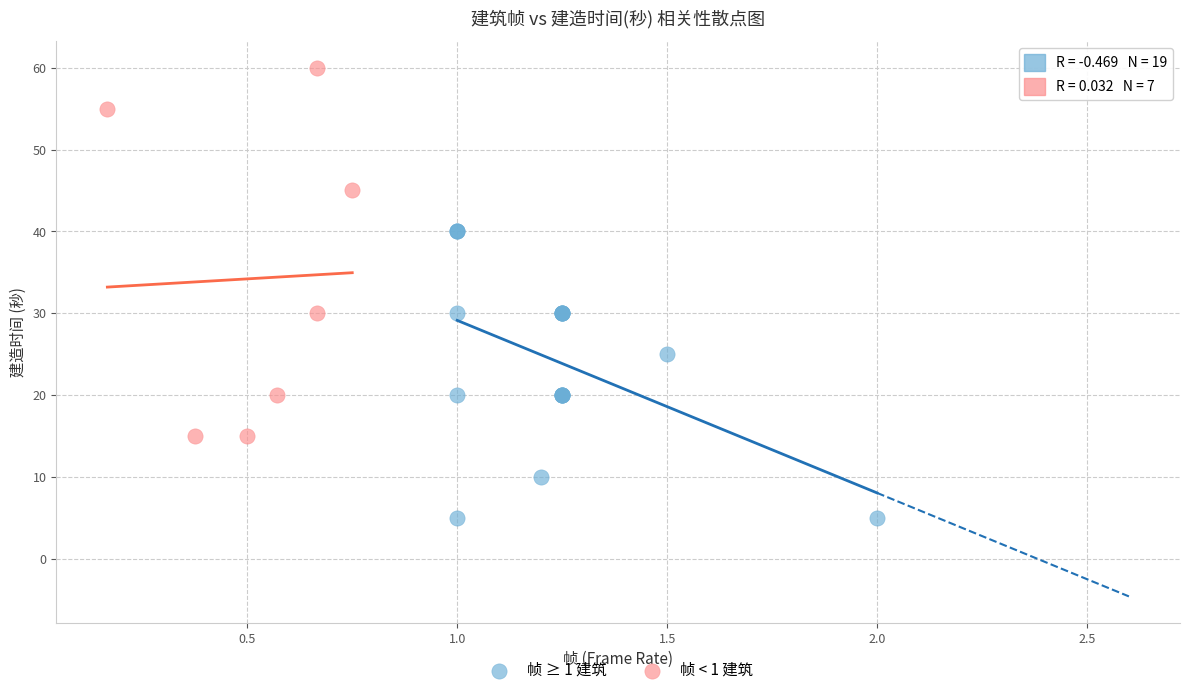

Which series contains the lowest Y value?

帧 ≥ 1 建筑